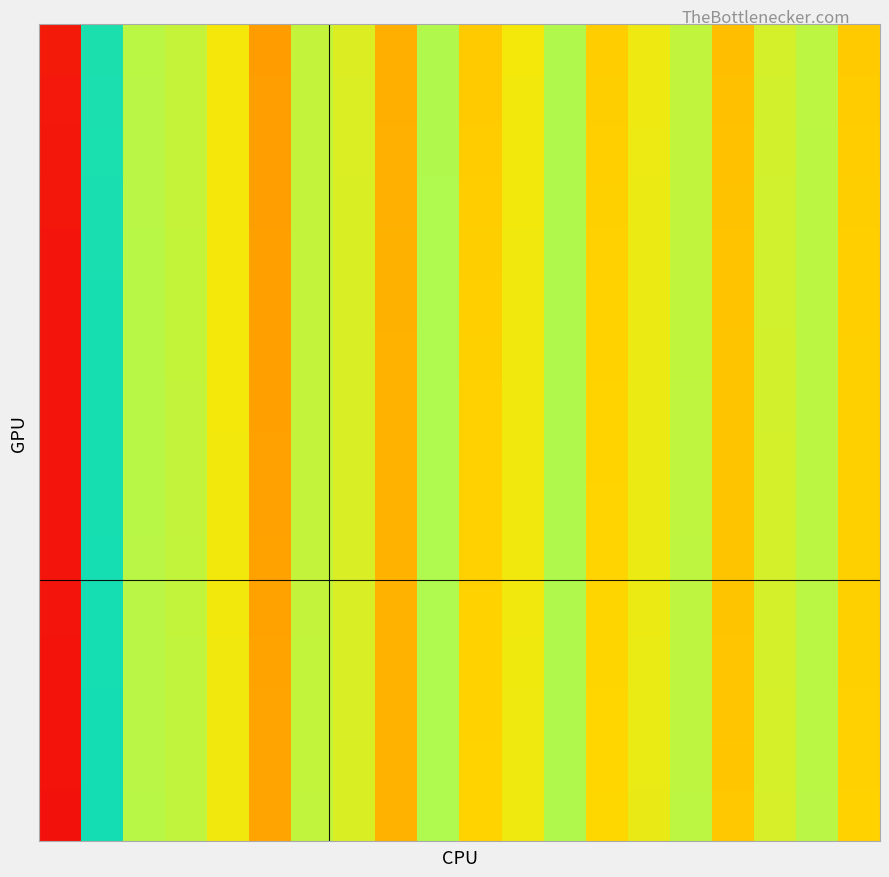

At how many categories does at least one series exceed 0?

13